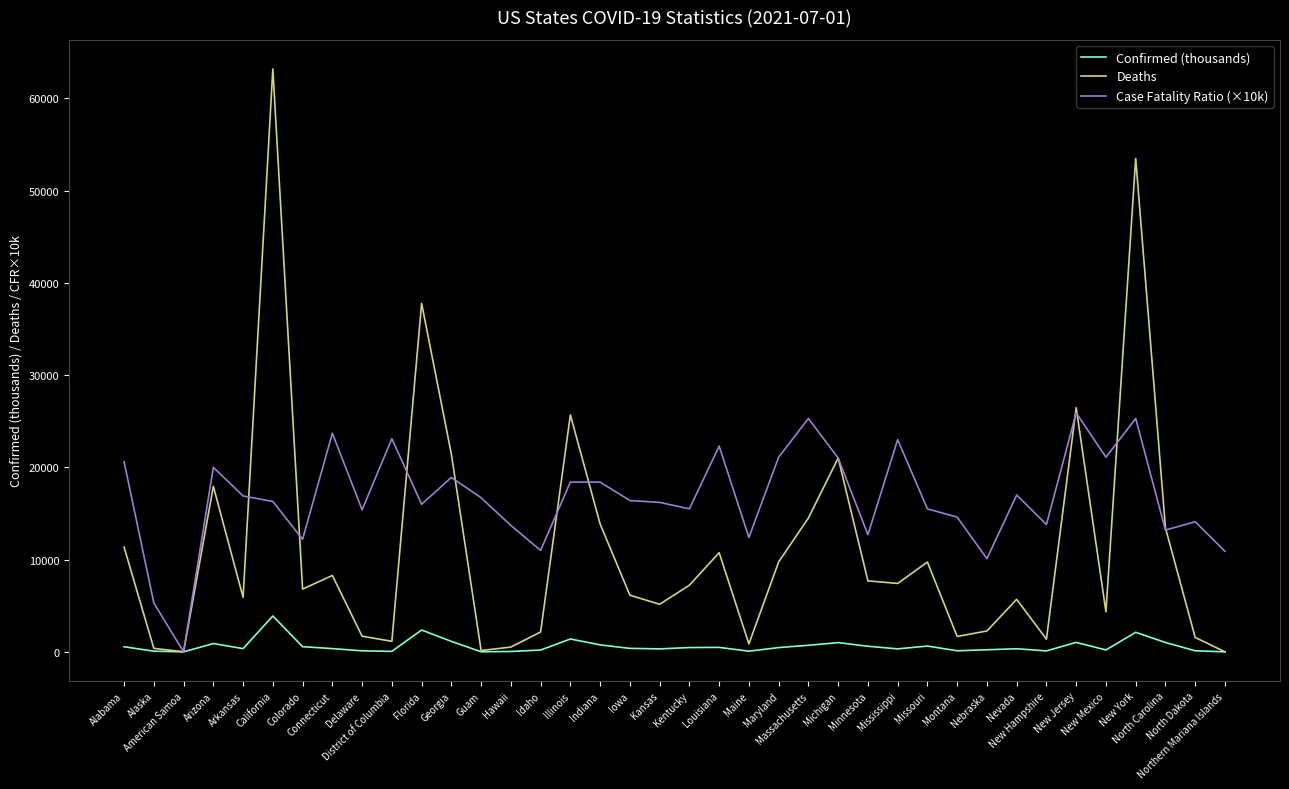

What is the highest value of the Deaths series?

63177.0